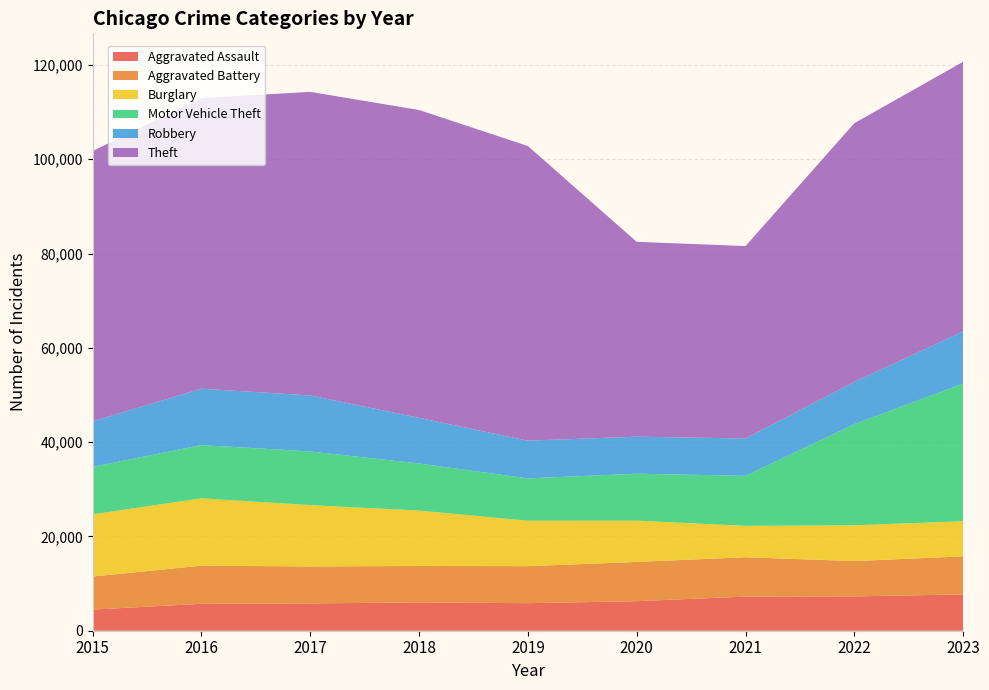

Reading left to right, transcribe all the data shown in this chart.

Aggravated Assault: 4480	5712	5793	6001	5841	6264	7242	7280	7702
Aggravated Battery: 7019	8086	7845	7735	7857	8319	8347	7488	8073
Burglary: 13184	14289	13001	11747	9638	8758	6662	7594	7449
Motor Vehicle Theft: 10068	11286	11380	9985	8977	9959	10602	21456	29197
Robbery: 9638	11960	11880	9681	7995	7855	7918	8963	11056
Theft: 57350	61622	64386	65288	62493	41327	40806	54858	57187